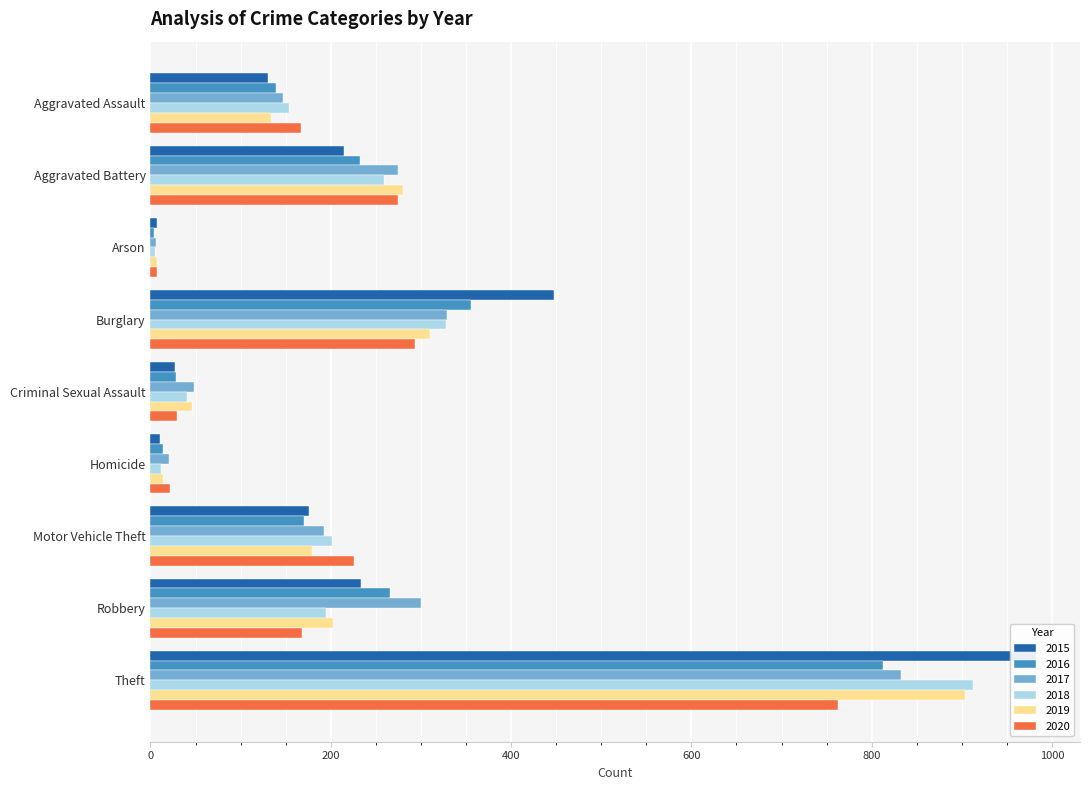

How many bars are there in each group?

6